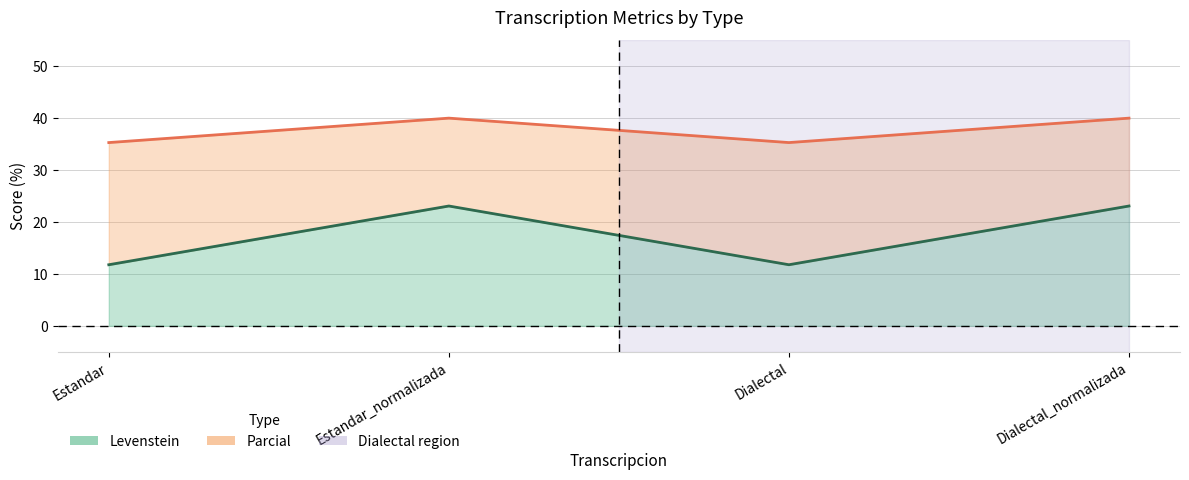

True or false: Levenstein and Parcial intersect in this chart.

False